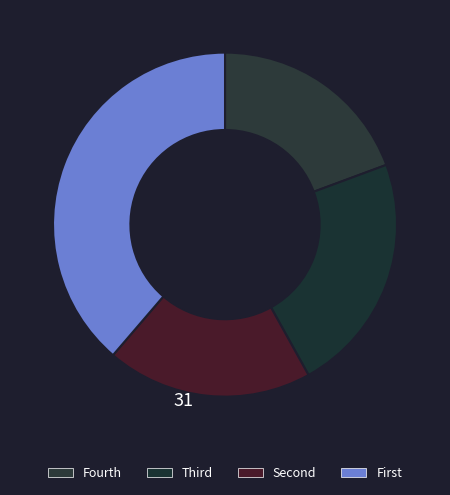

How many segments does this pie chart have?

4